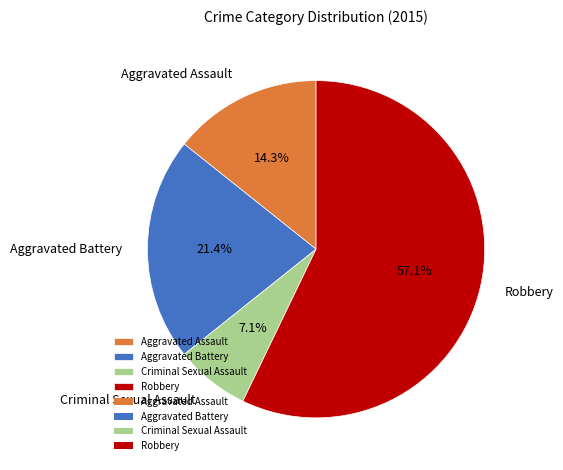

Rank the categories by value from lowest to highest.

Criminal Sexual Assault, Aggravated Assault, Aggravated Battery, Robbery